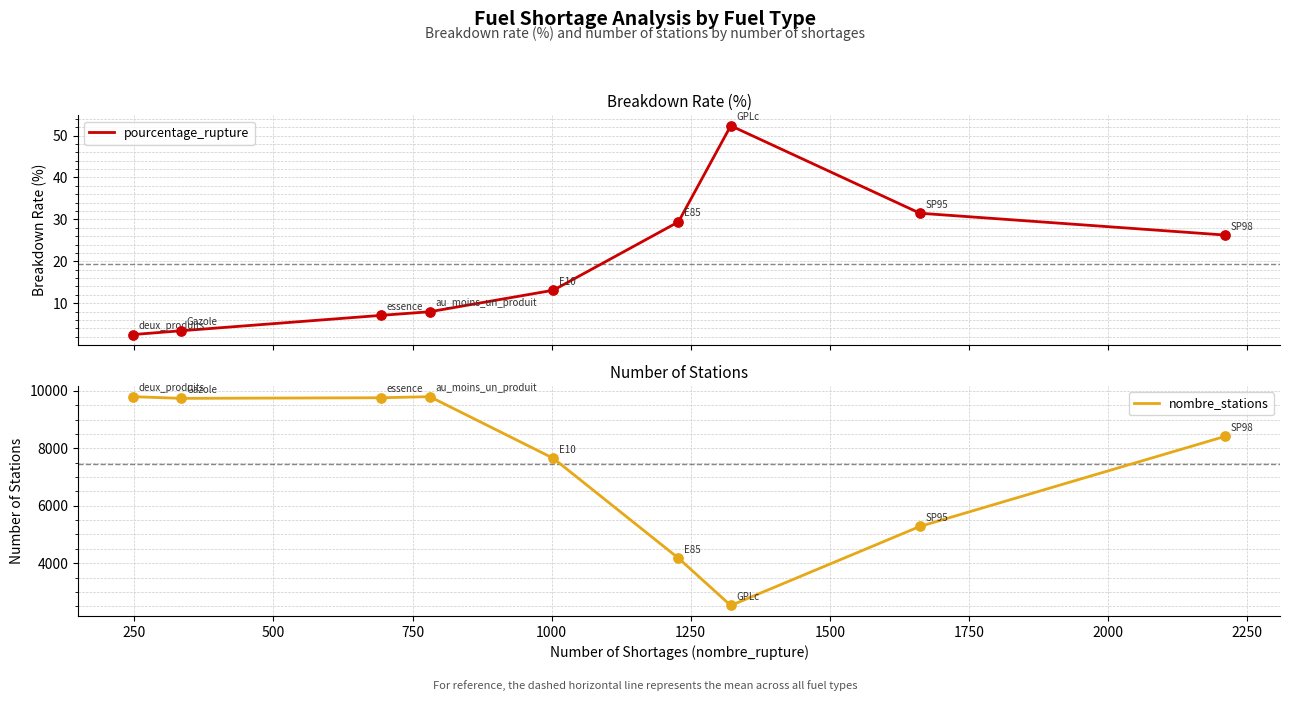

Which series has the widest spread of Y values?

nombre_stations